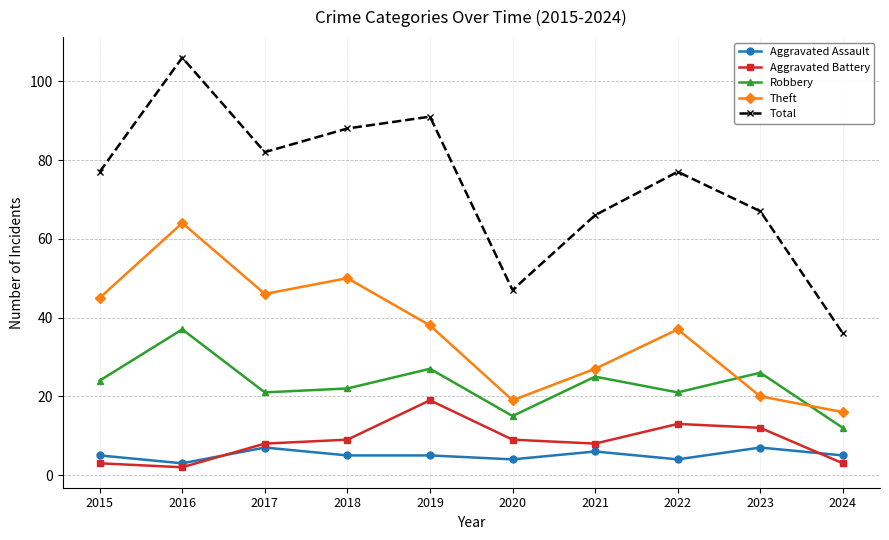

Reading right to left, what are all the values shown in this chart?

Aggravated Assault: 2024=5	2023=7	2022=4	2021=6	2020=4	2019=5	2018=5	2017=7	2016=3	2015=5
Aggravated Battery: 2024=3	2023=12	2022=13	2021=8	2020=9	2019=19	2018=9	2017=8	2016=2	2015=3
Robbery: 2024=12	2023=26	2022=21	2021=25	2020=15	2019=27	2018=22	2017=21	2016=37	2015=24
Theft: 2024=16	2023=20	2022=37	2021=27	2020=19	2019=38	2018=50	2017=46	2016=64	2015=45
Total: 2024=36	2023=67	2022=77	2021=66	2020=47	2019=91	2018=88	2017=82	2016=106	2015=77